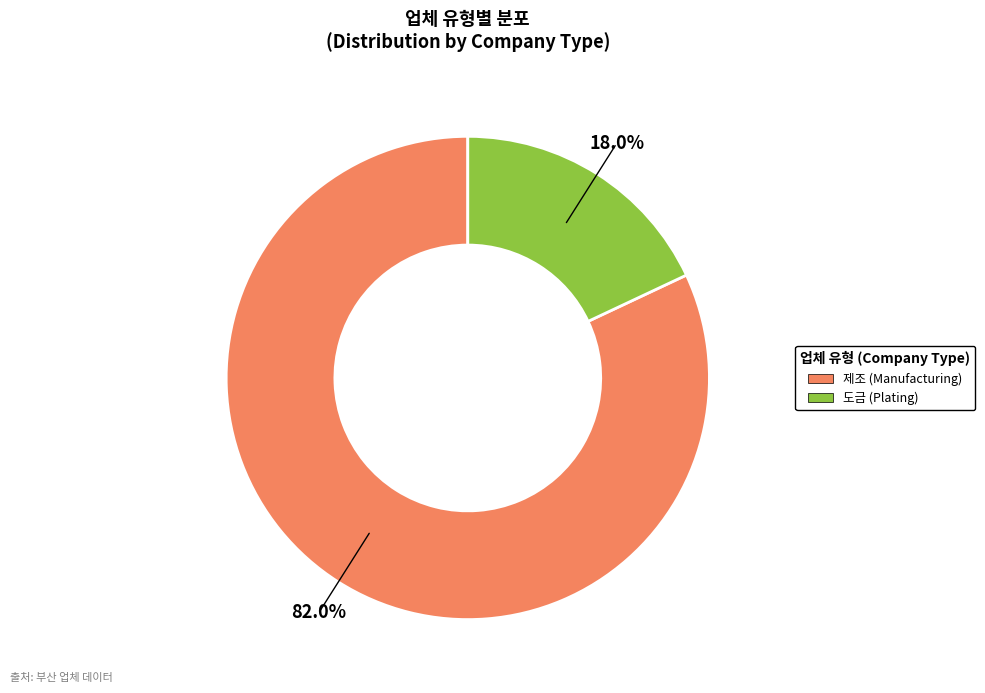

Between 도금 and 제조, which is larger?

제조